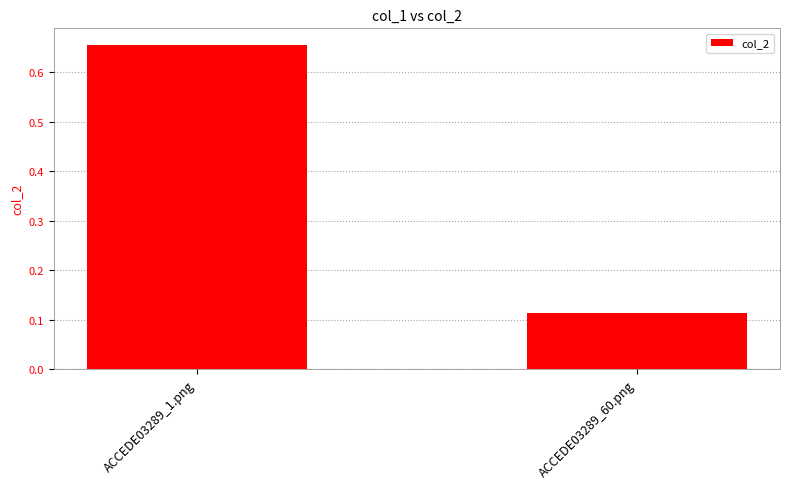

How many values are between 0 and 1?

2